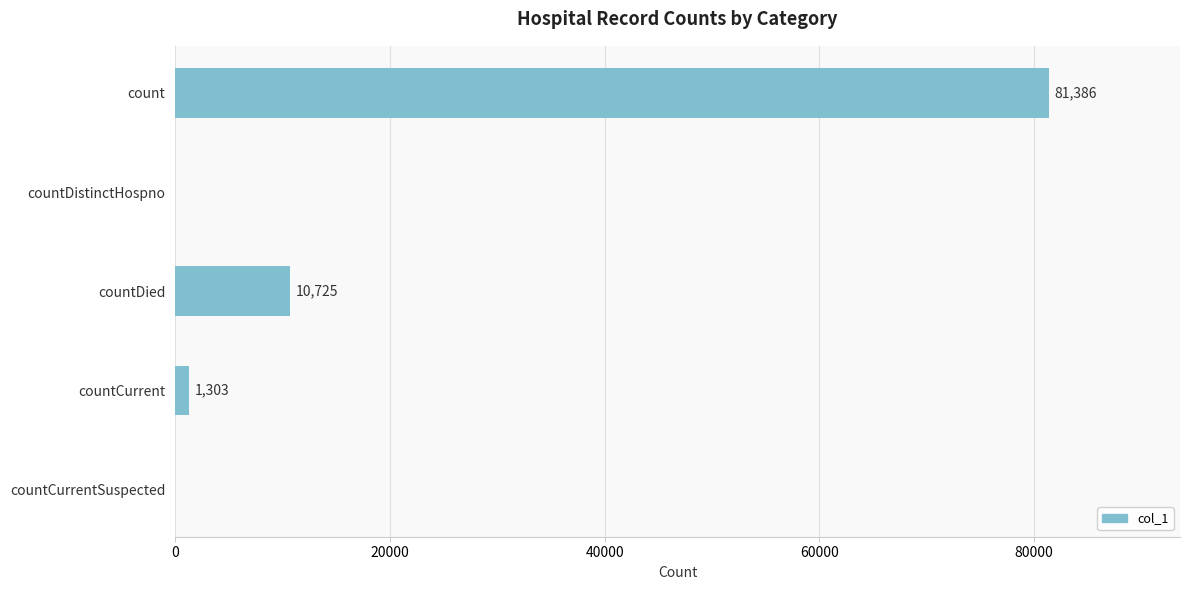

What is the sum of all values?

93414